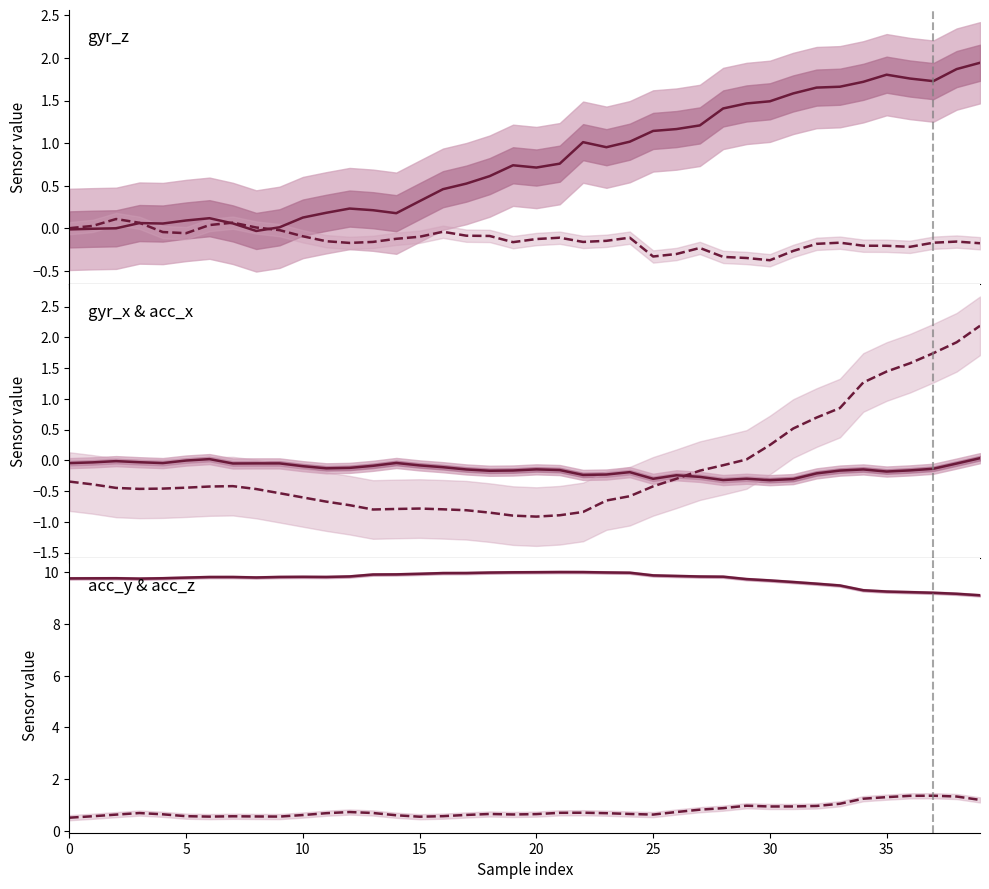

What is the minimum value for acc_y?

9.1